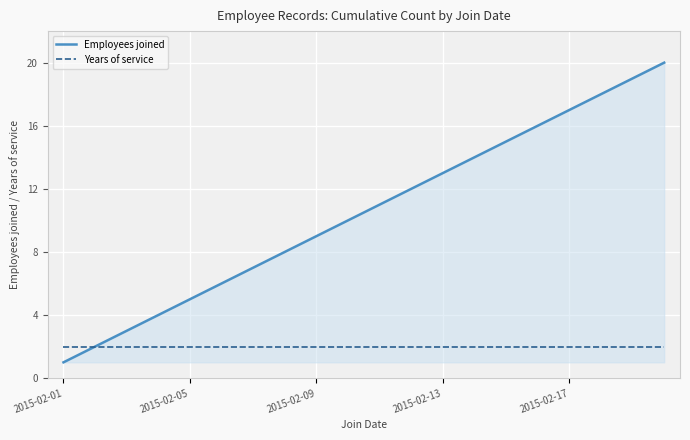

List the series in order of their overall mean, highest first.

Employees joined, Years of service